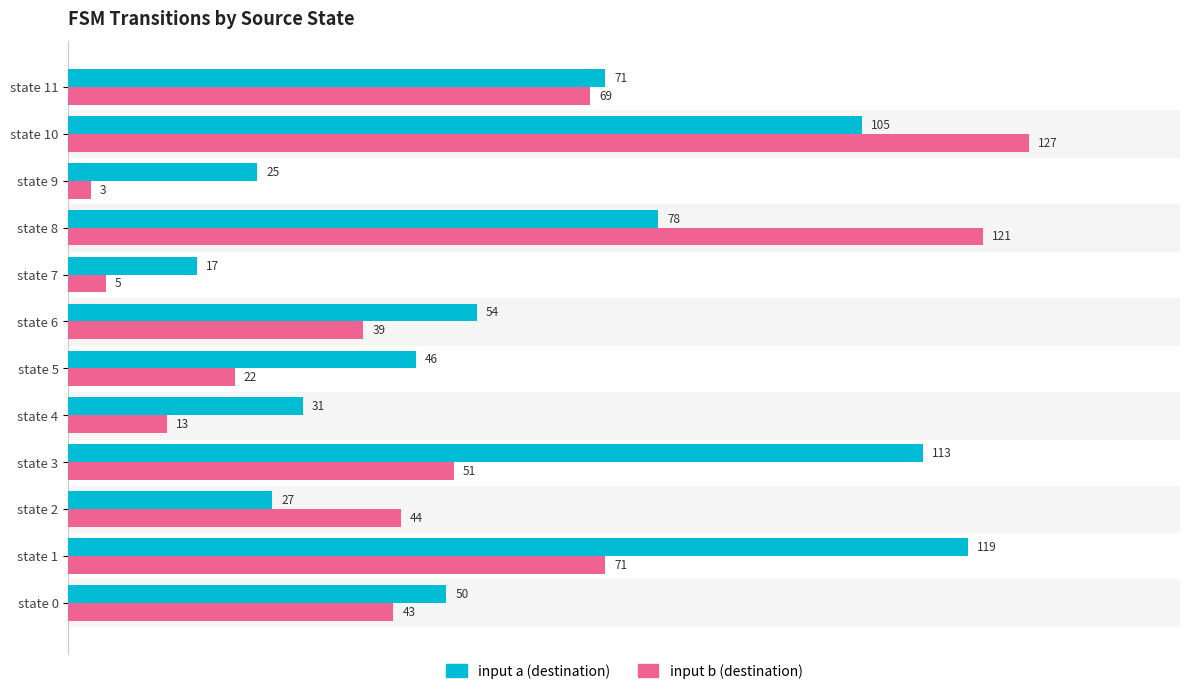

What is the sum of all input a (destination) values?

736